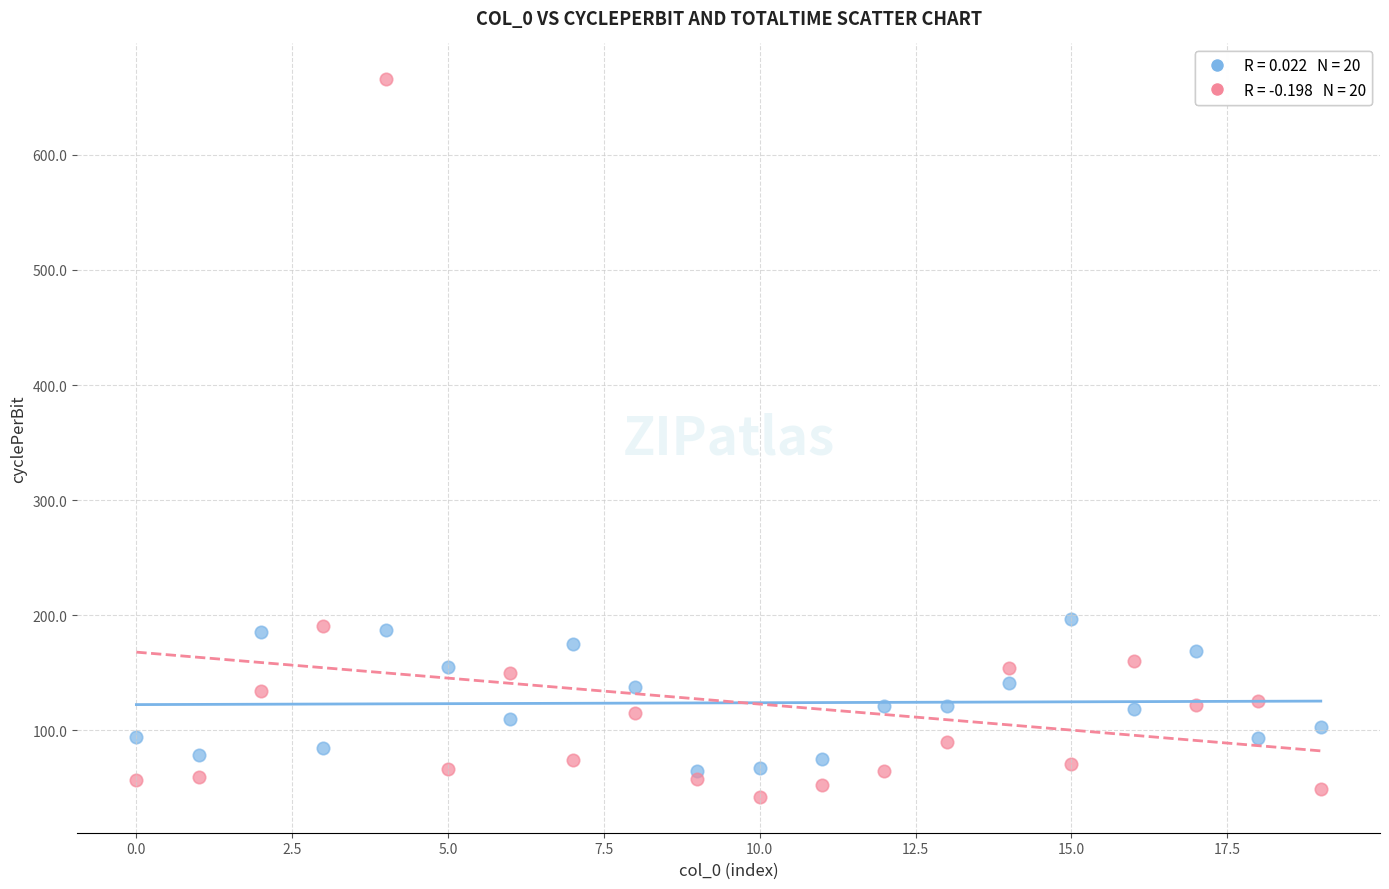

Across all data points, what is the range of Y values (max minus min)?

623.3